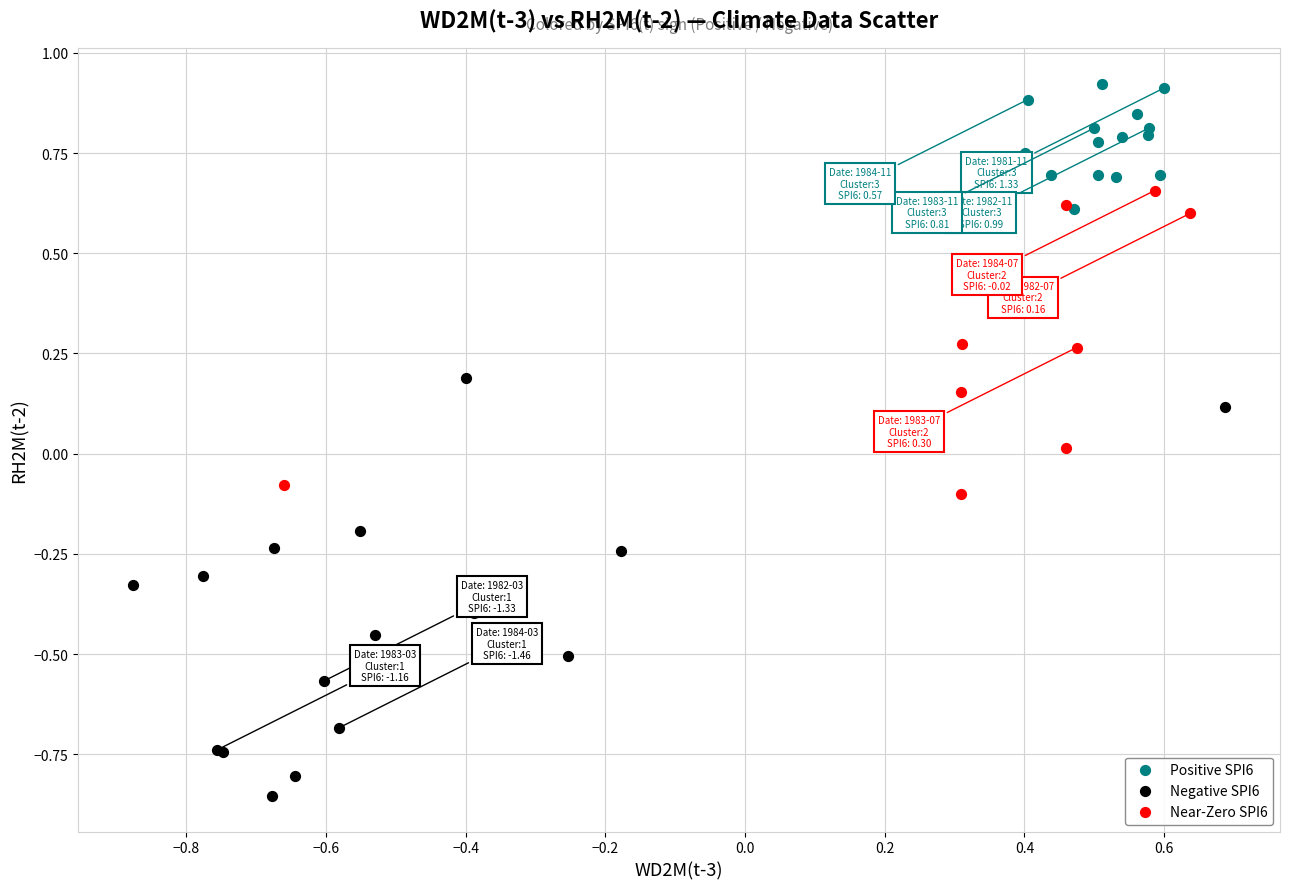

Which series has the largest Y range (max minus min)?

Negative SPI6